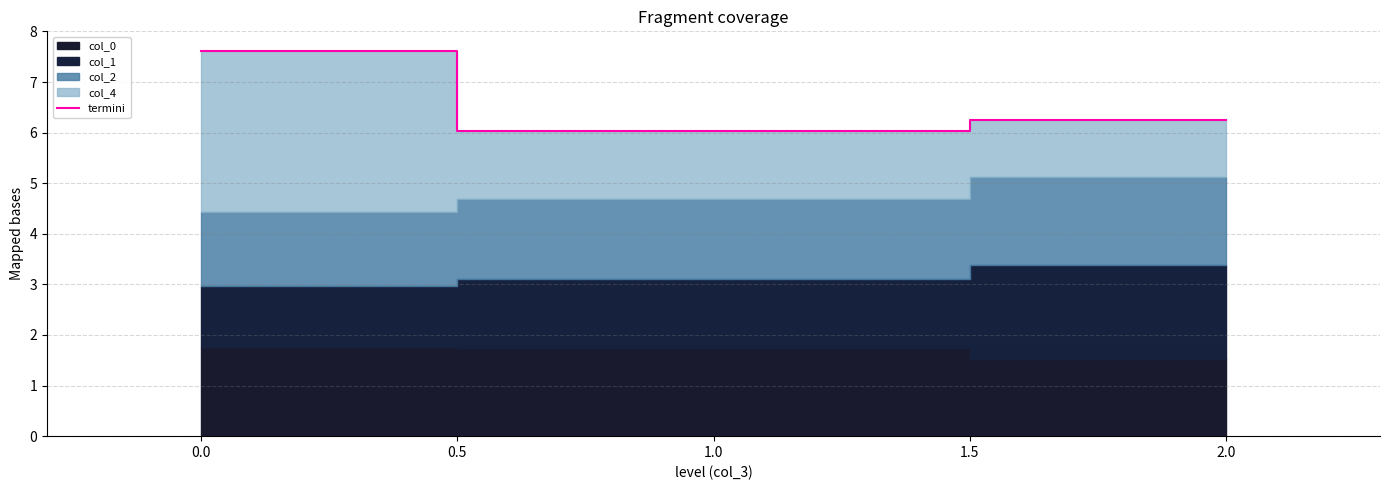

True or false: termini has a value of 7.6 at 0.0.

True